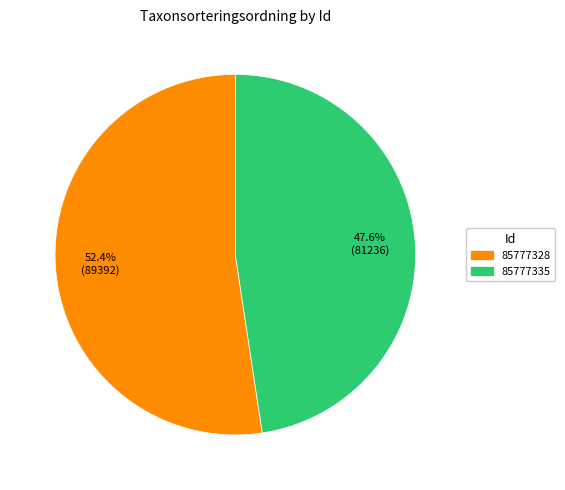

Rank the categories by value from lowest to highest.

85777335, 85777328